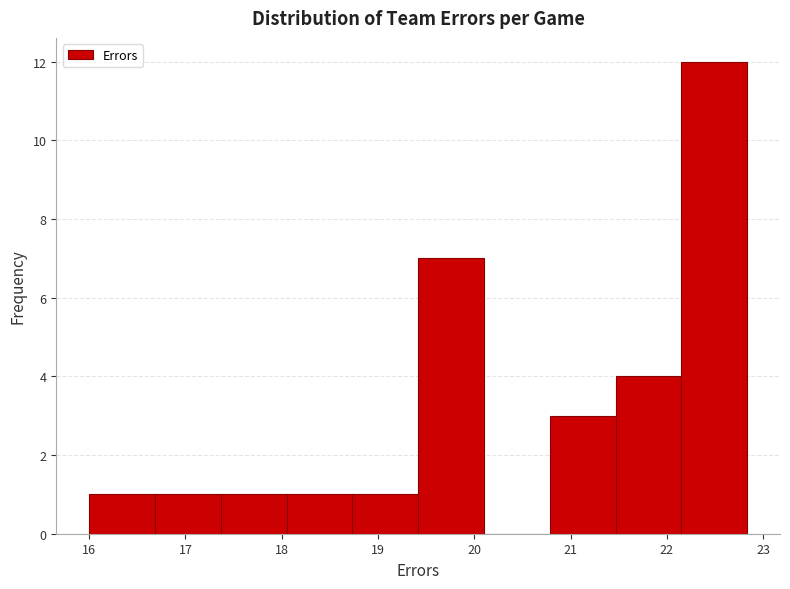

Reading left to right, list every bar in this chart as the range it spans on the x-axis followed by its height. Neither the bar edges nor the heights are printed on the chart, so give them approximately, as read against the axes.

16.0 to 16.7: 1
16.7 to 17.4: 1
17.4 to 18.1: 1
18.1 to 18.7: 1
18.7 to 19.4: 1
19.4 to 20.1: 7
20.1 to 20.8: 0
20.8 to 21.5: 3
21.5 to 22.2: 4
22.2 to 22.8: 12